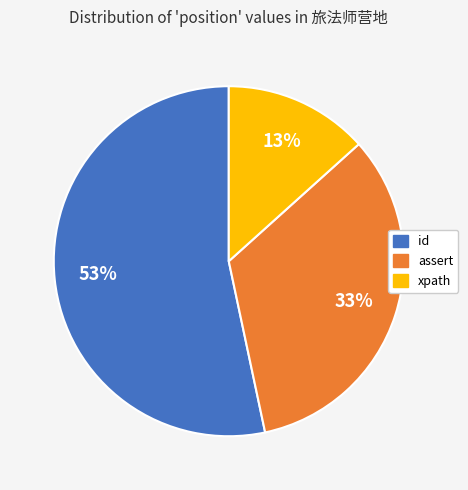

Which slice represents more than half of the pie?

id